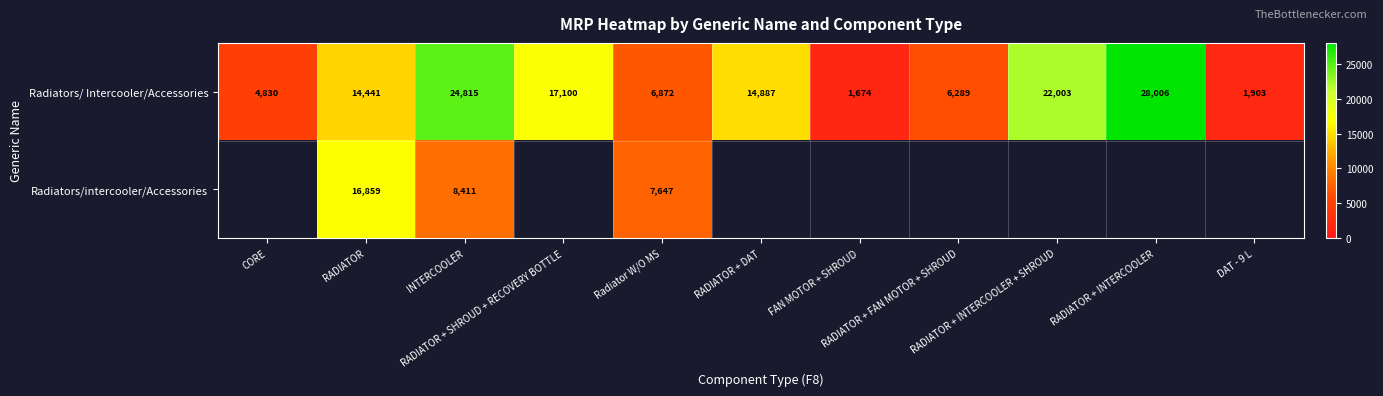

What is the maximum value for Radiators/ Intercooler/Accessories?

28006